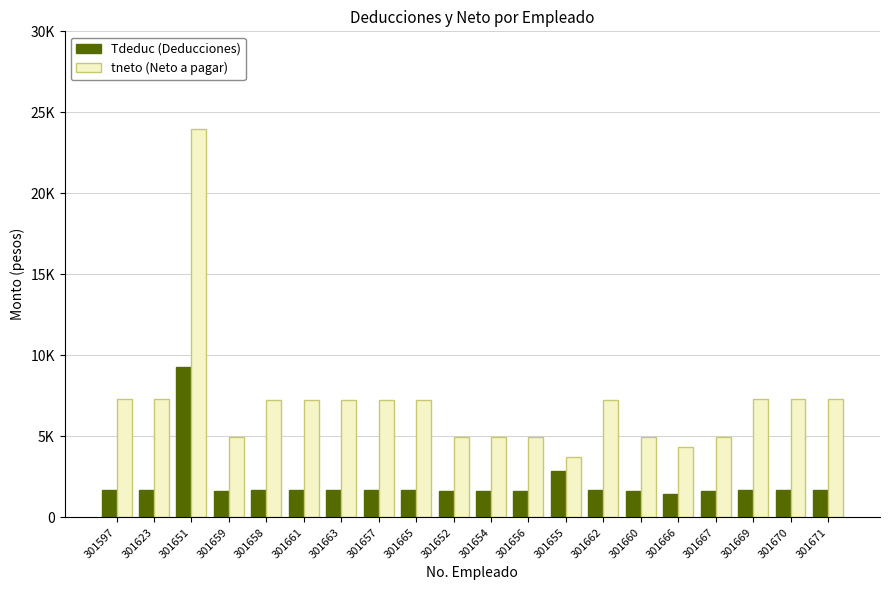

At how many categories does at least one series exceed 16419?

1